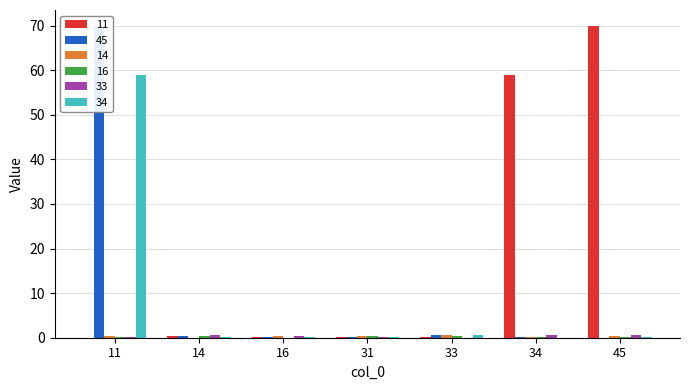

Reading left to right, list all the values displayed in this chart.

11: 0.0	0.3	0.1	0.2	0.2	59.0	70.0
45: 70.0	0.3	0.2	0.2	0.6	0.1	0.0
14: 0.3	0.0	0.3	0.4	0.5	0.2	0.3
16: 0.1	0.3	0.0	0.3	0.4	0.2	0.2
33: 0.2	0.5	0.4	0.2	0.0	0.5	0.6
34: 59.0	0.2	0.2	0.2	0.5	0.0	0.1